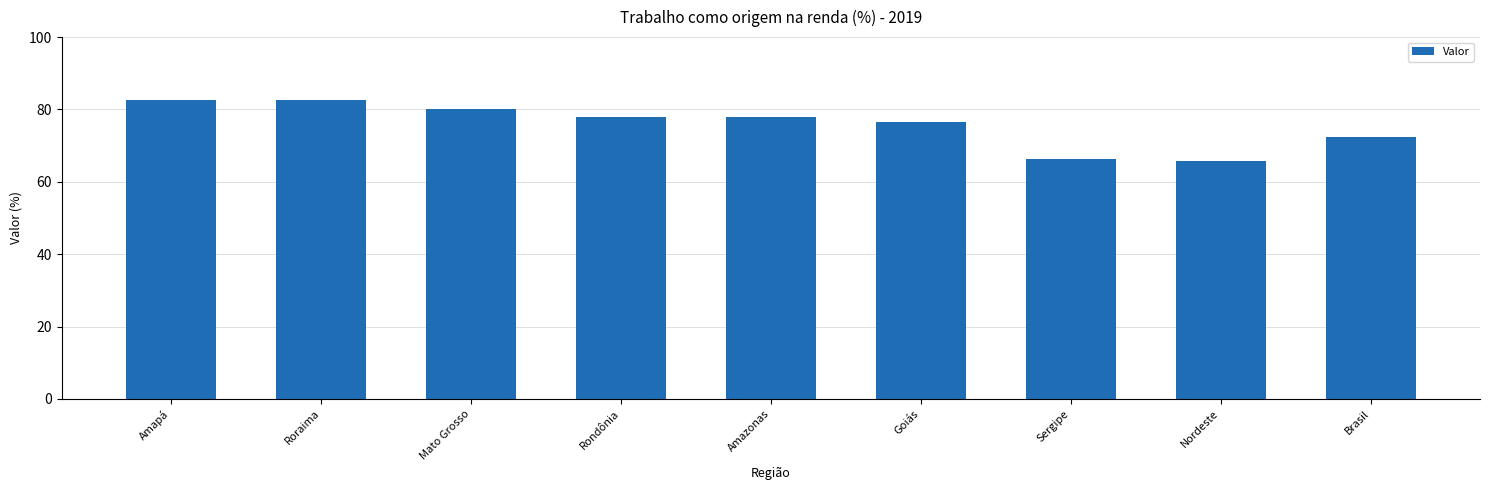

How many distinct data groups are displayed?

1